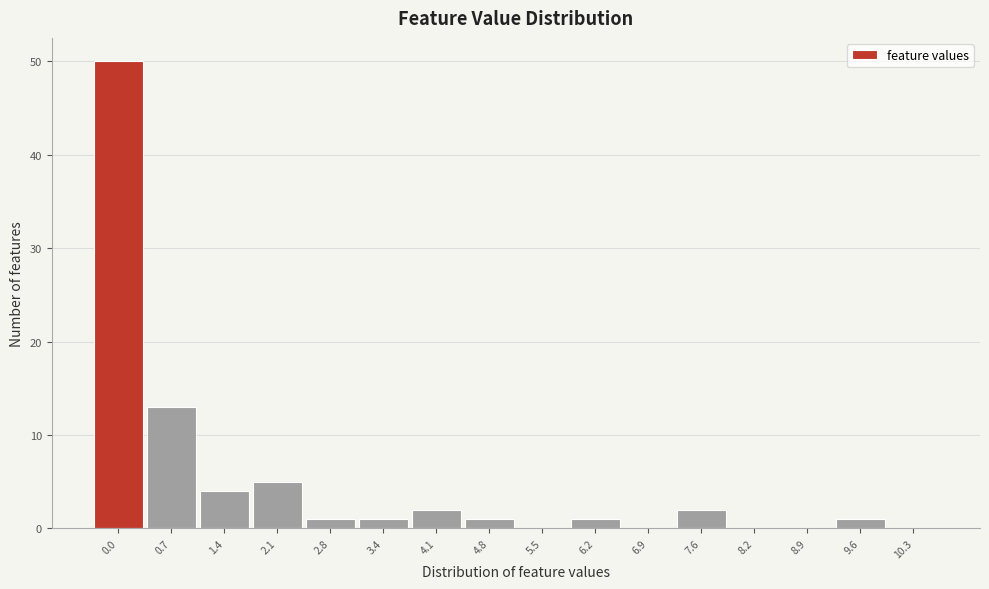

Reading right to left, list all the values displayed in this chart.

10.3=0	9.6=1	8.9=0	8.2=0	7.6=2	6.9=0	6.2=1	5.5=0	4.8=1	4.1=2	3.4=1	2.8=1	2.1=5	1.4=4	0.7=13	0.0=50